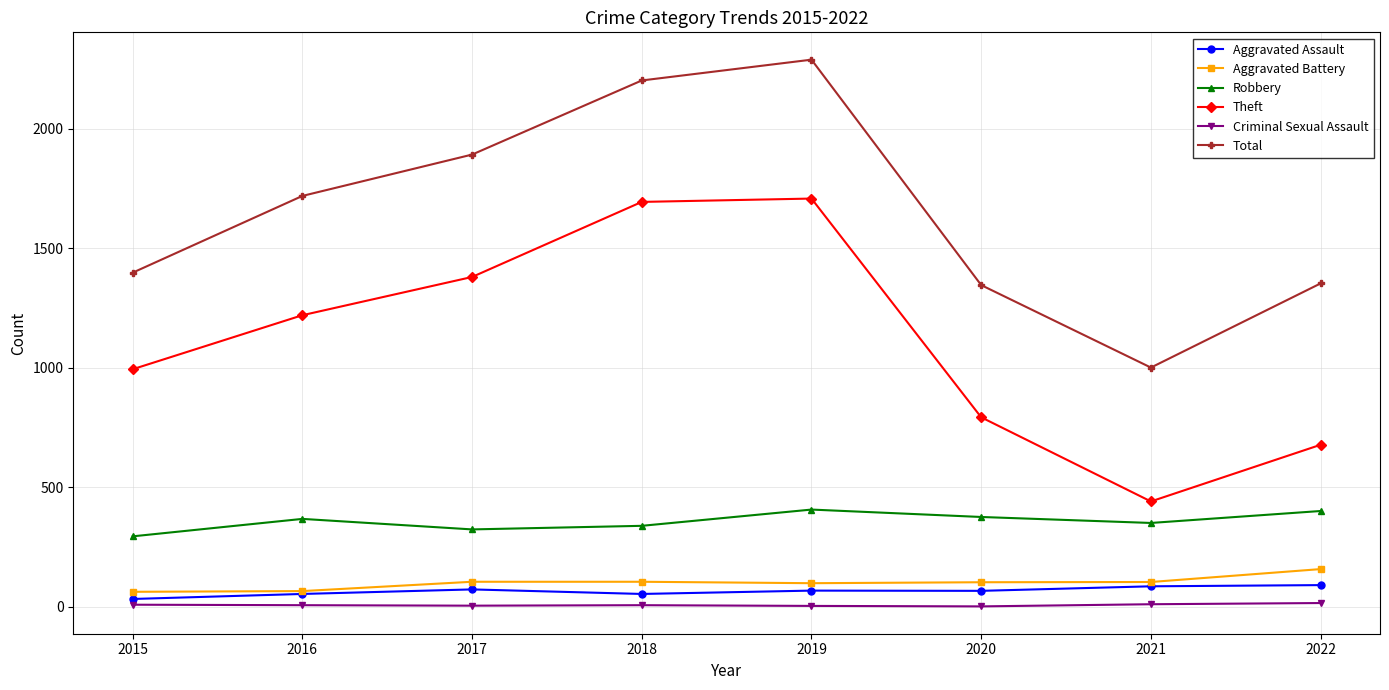

At which category does Total reach its first local valley?

2021